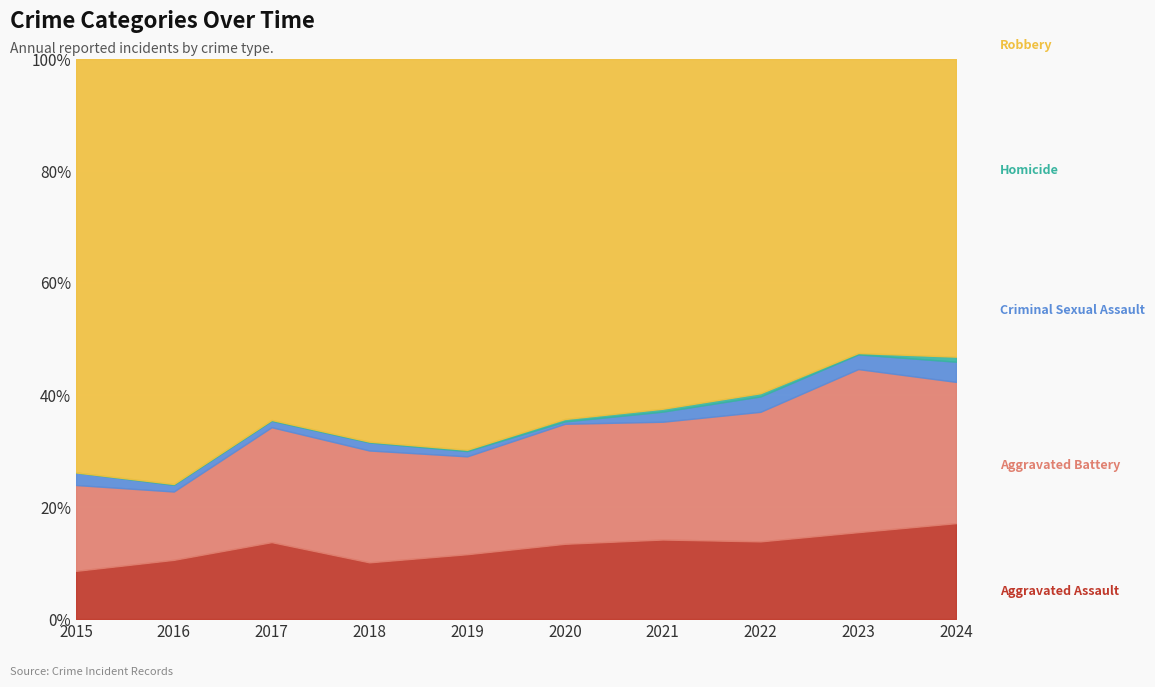

At which category does Robbery reach its first local valley?

2017